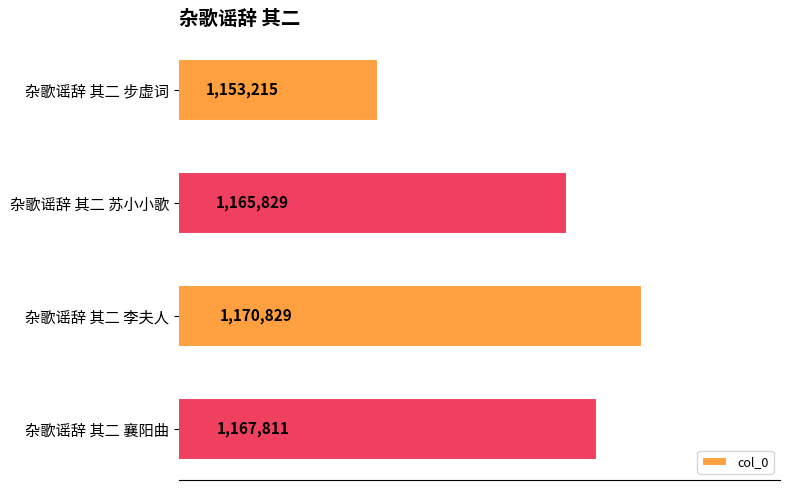

Are the bars horizontal?

Yes